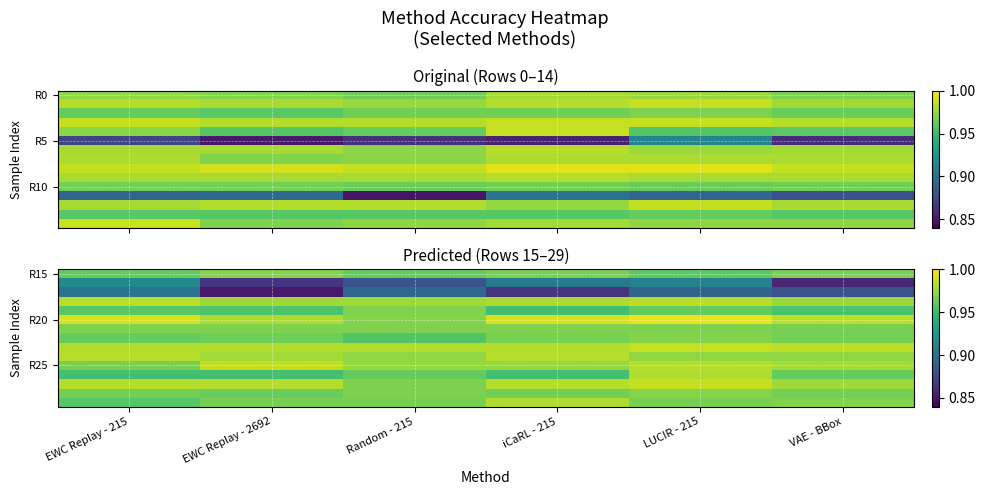

How many data points does each series have?

6